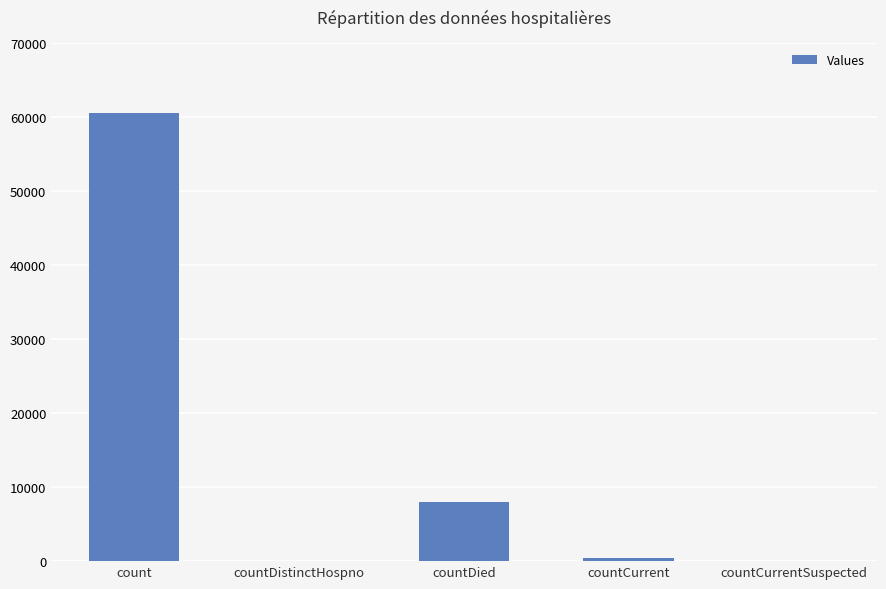

Is it true that the value at countDistinctHospno is -26908?

False